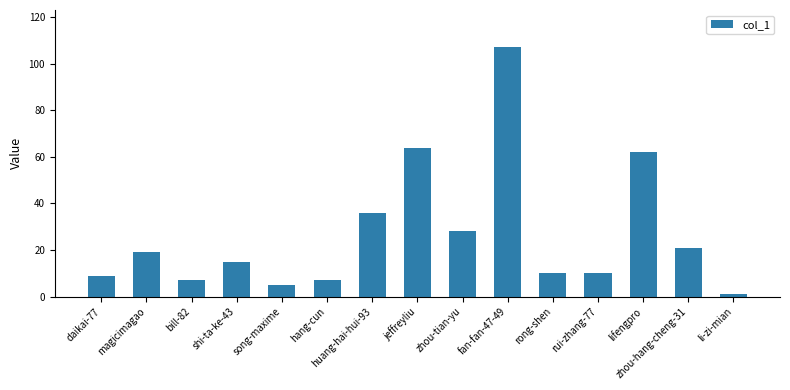

Is it true that the value at hang-cun is 7?

True